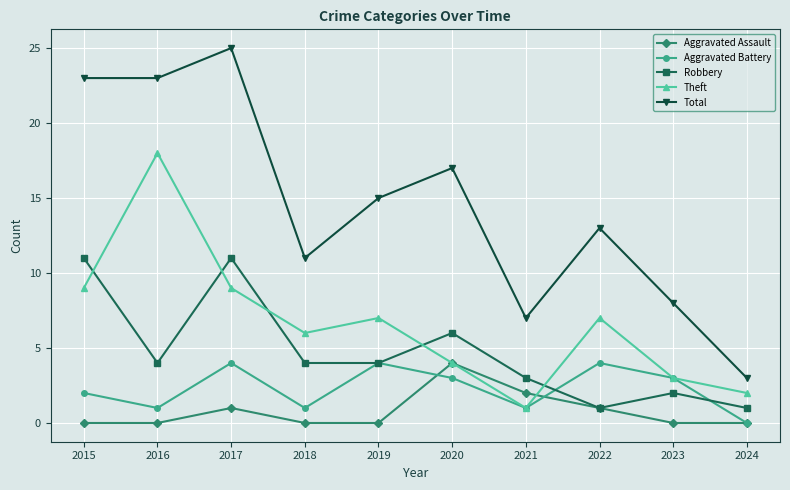

How many series are shown in this chart?

5